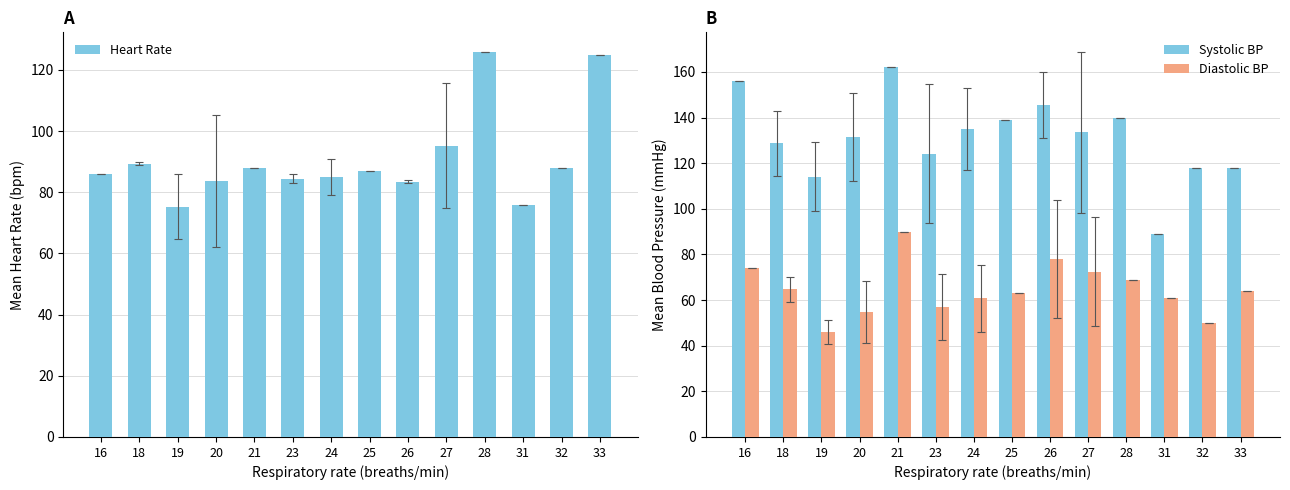

The value of Systolic BP at 25 is 41.1. True or false?

False